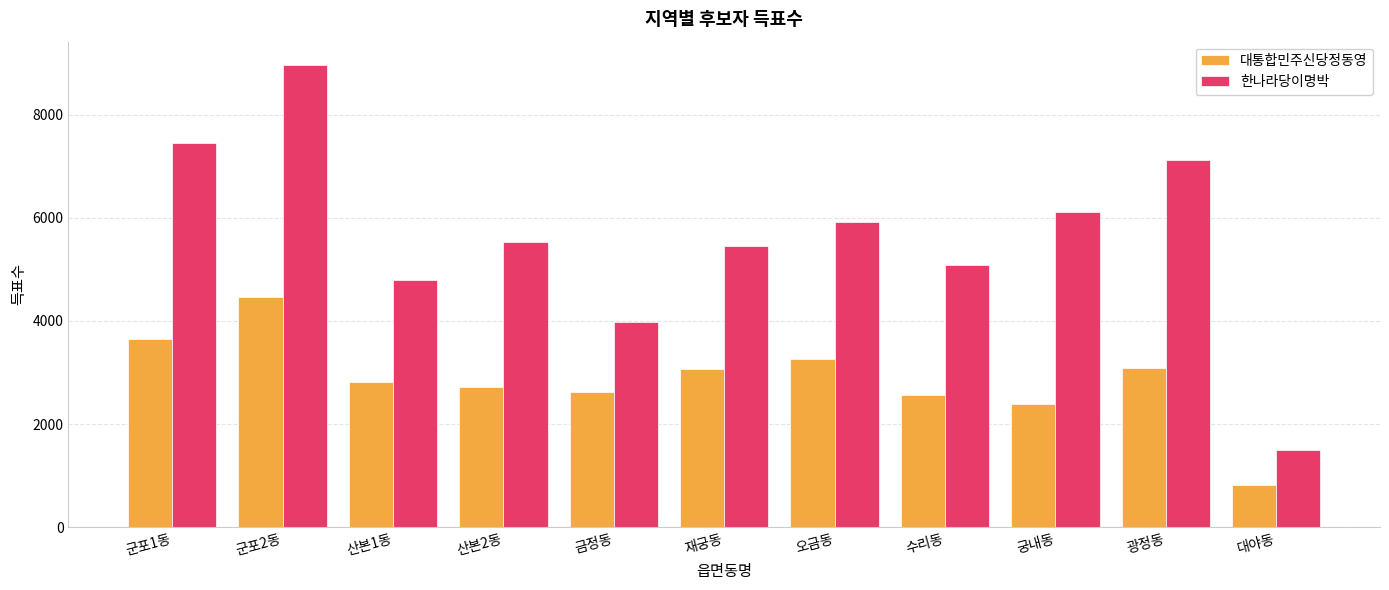

What is the difference between the highest and lowest values at 광정동?

4017